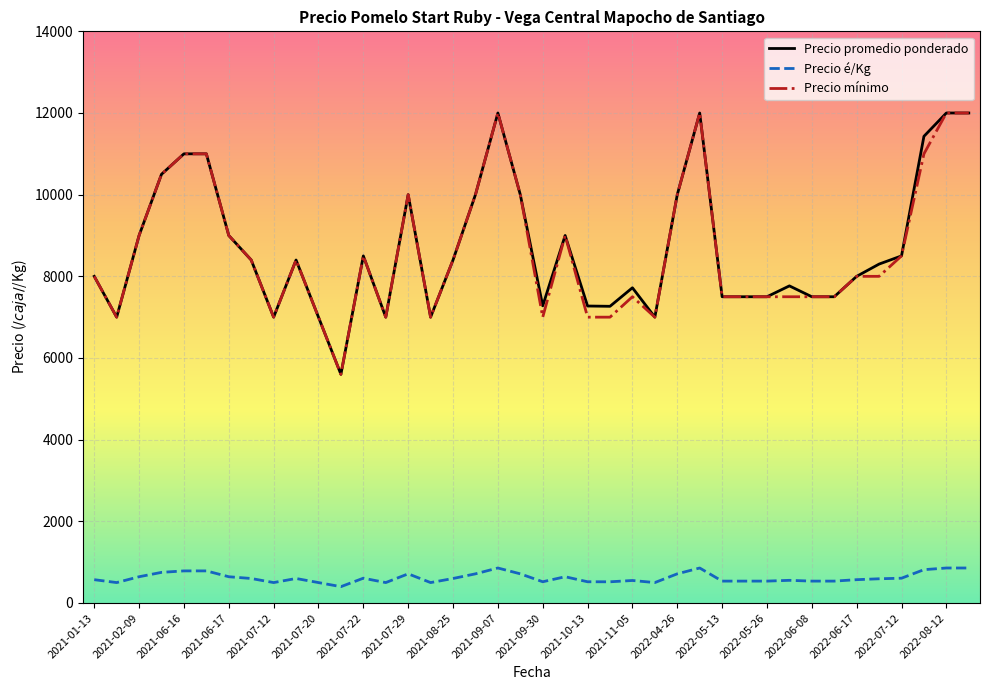

What is the highest value of the Precio promedio ponderado series?

12000